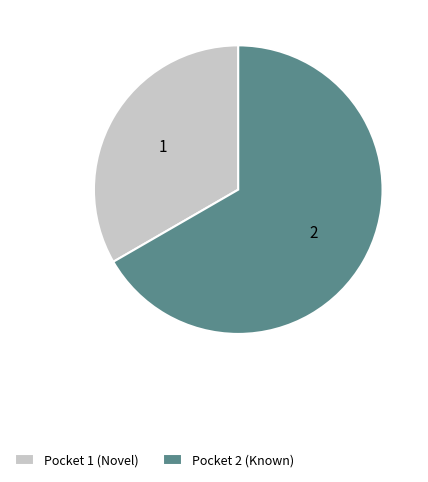

What is the largest slice in the pie chart?

Pocket 2 (Known)